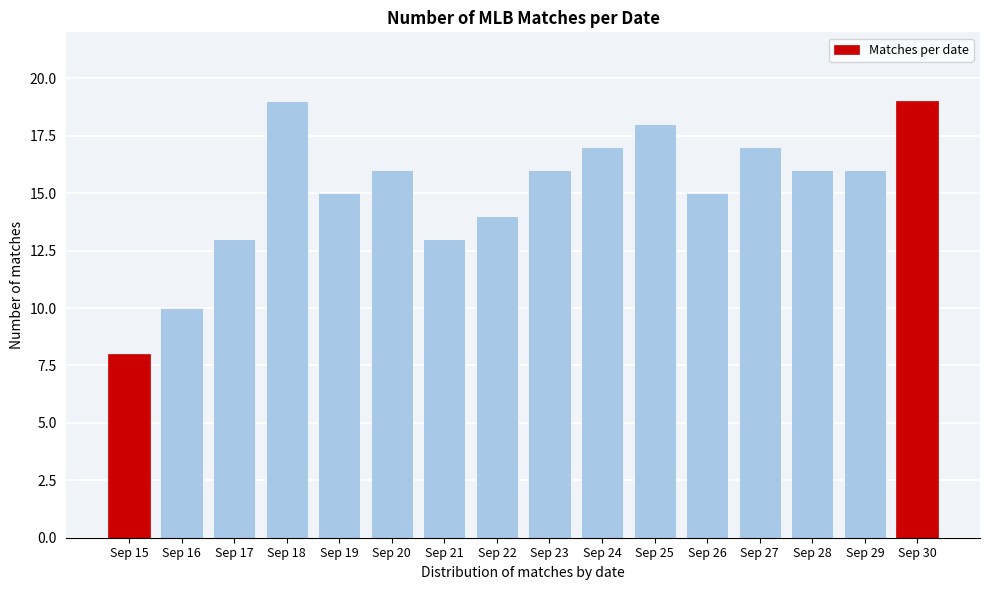

Reading right to left, extract all data points from this chart.

Sep 30=19	Sep 29=16	Sep 28=16	Sep 27=17	Sep 26=15	Sep 25=18	Sep 24=17	Sep 23=16	Sep 22=14	Sep 21=13	Sep 20=16	Sep 19=15	Sep 18=19	Sep 17=13	Sep 16=10	Sep 15=8